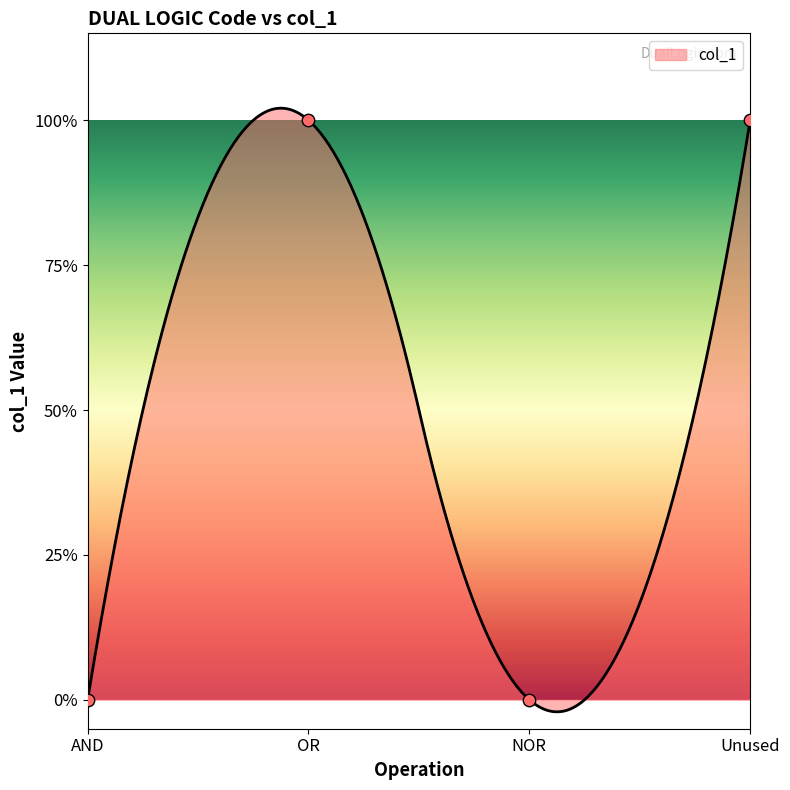

Between NOR and OR, which is larger?

OR